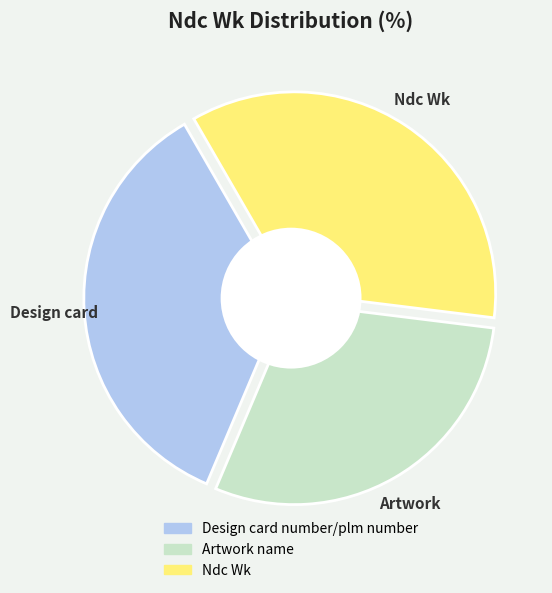

Combined, do Design card number/plm number and Artwork name account for over 50%?

Yes